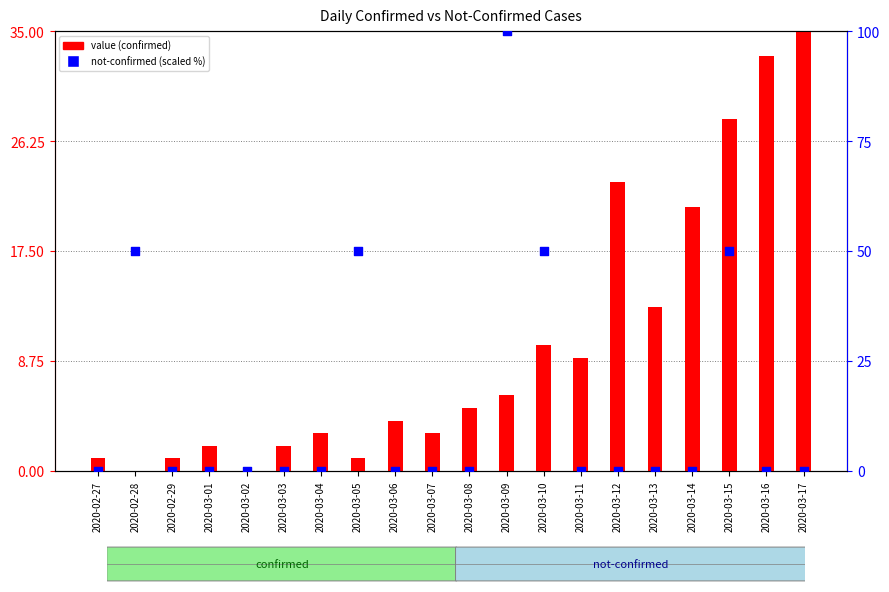

What is the total value across all series at 2020-03-14?

21